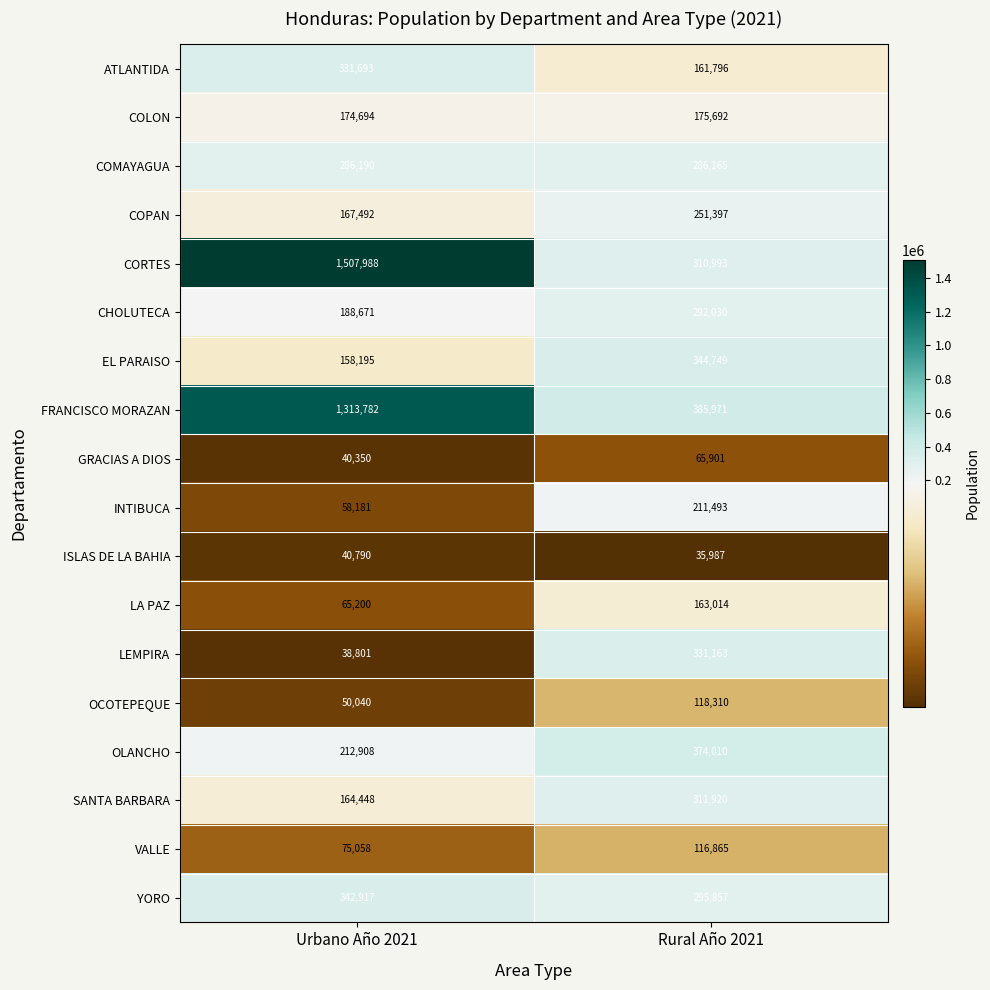

Read the SANTA BARBARA value at Rural Año 2021, to the nearest 100.

311900